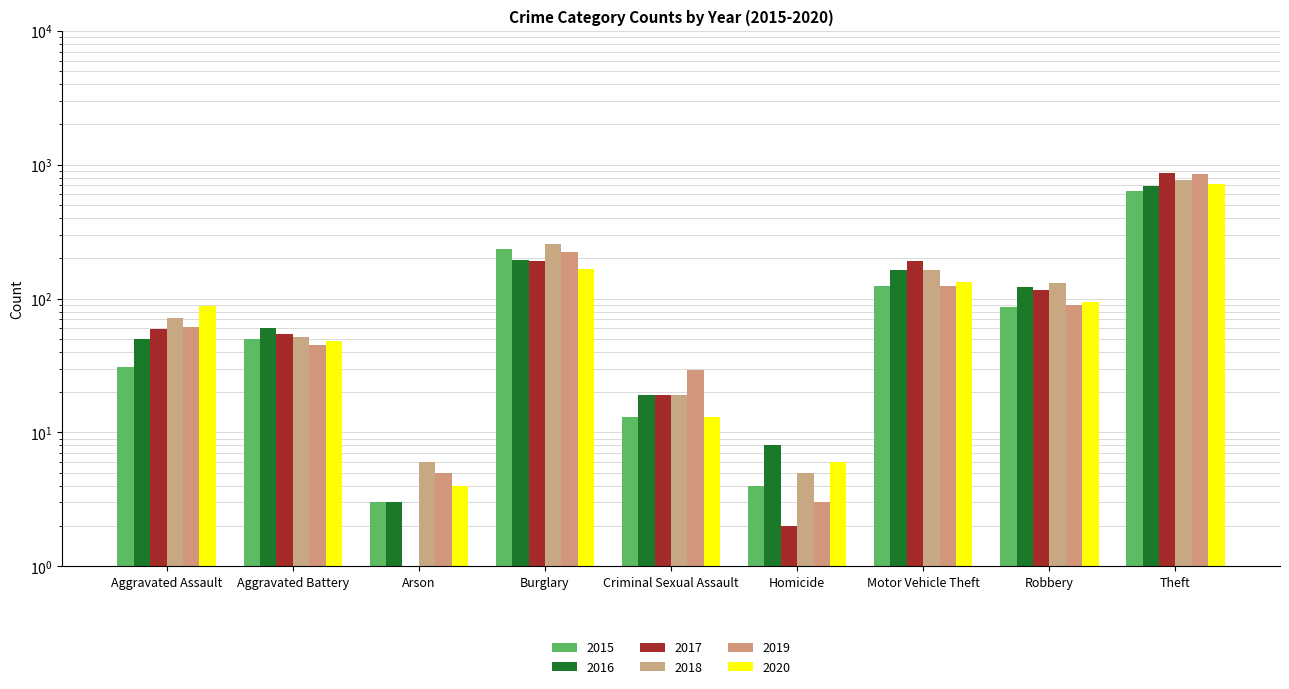

True or false: 2020 has a value of 5 at Arson.

False